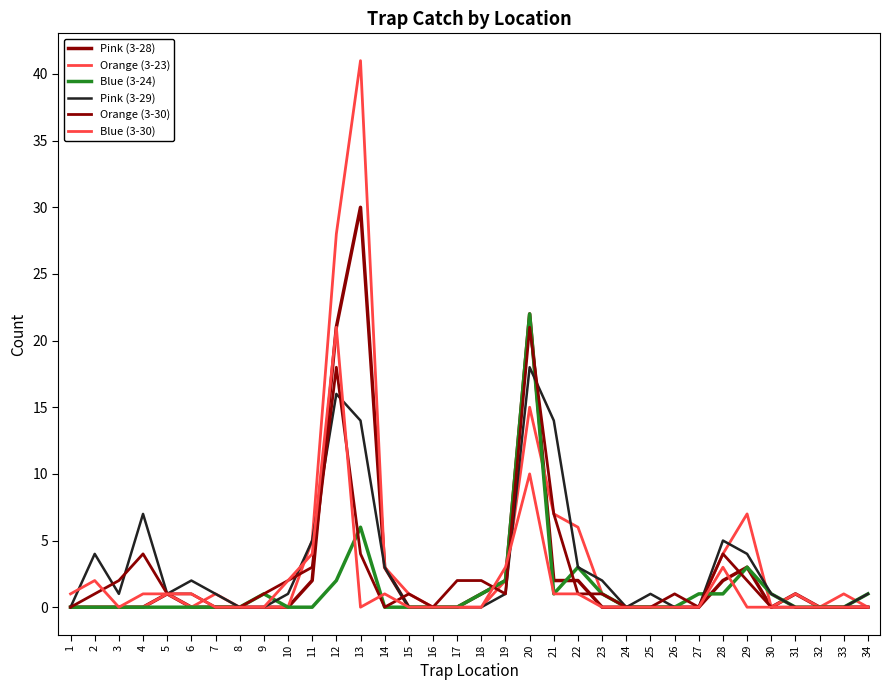

Which series has the largest total across all categories?

Orange (3-23)